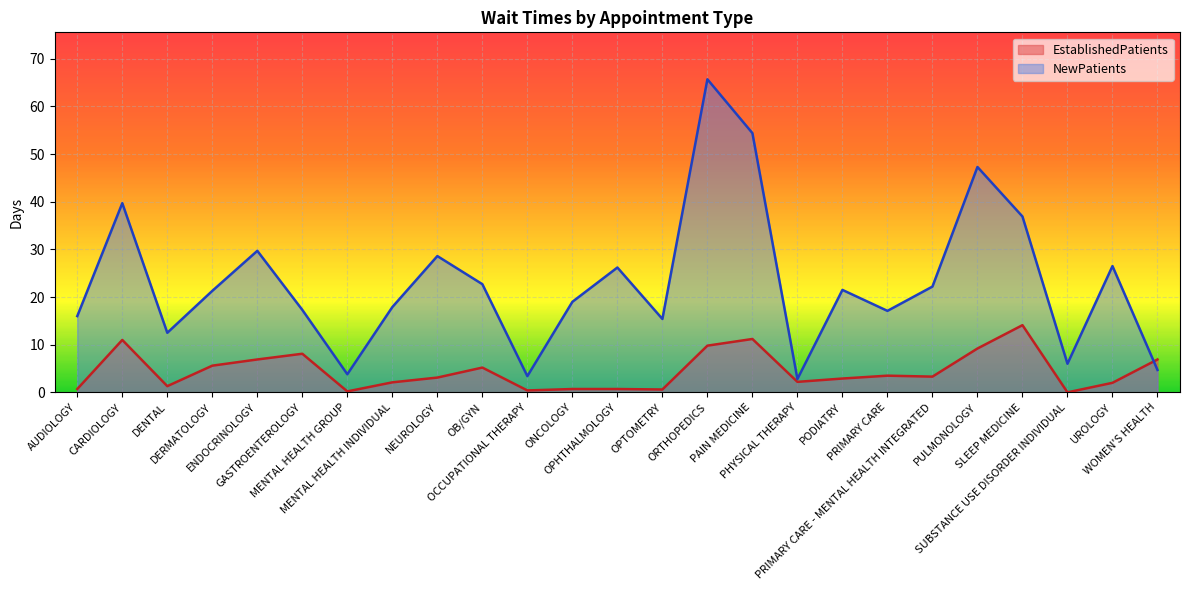

Reading left to right, extract all data points from this chart.

EstablishedPatients: 0.7	11.0	1.3	5.6	6.9	8.1	0.2	2.1	3.1	5.2	0.4	0.7	0.7	0.6	9.8	11.2	2.2	2.9	3.5	3.3	9.2	14.1	0.0	2.0	6.9
NewPatients: 16.0	39.7	12.5	21.3	29.7	17.3	3.8	17.9	28.6	22.7	3.4	19.0	26.2	15.4	65.7	54.4	2.8	21.5	17.1	22.2	47.3	36.9	6.0	26.5	4.7